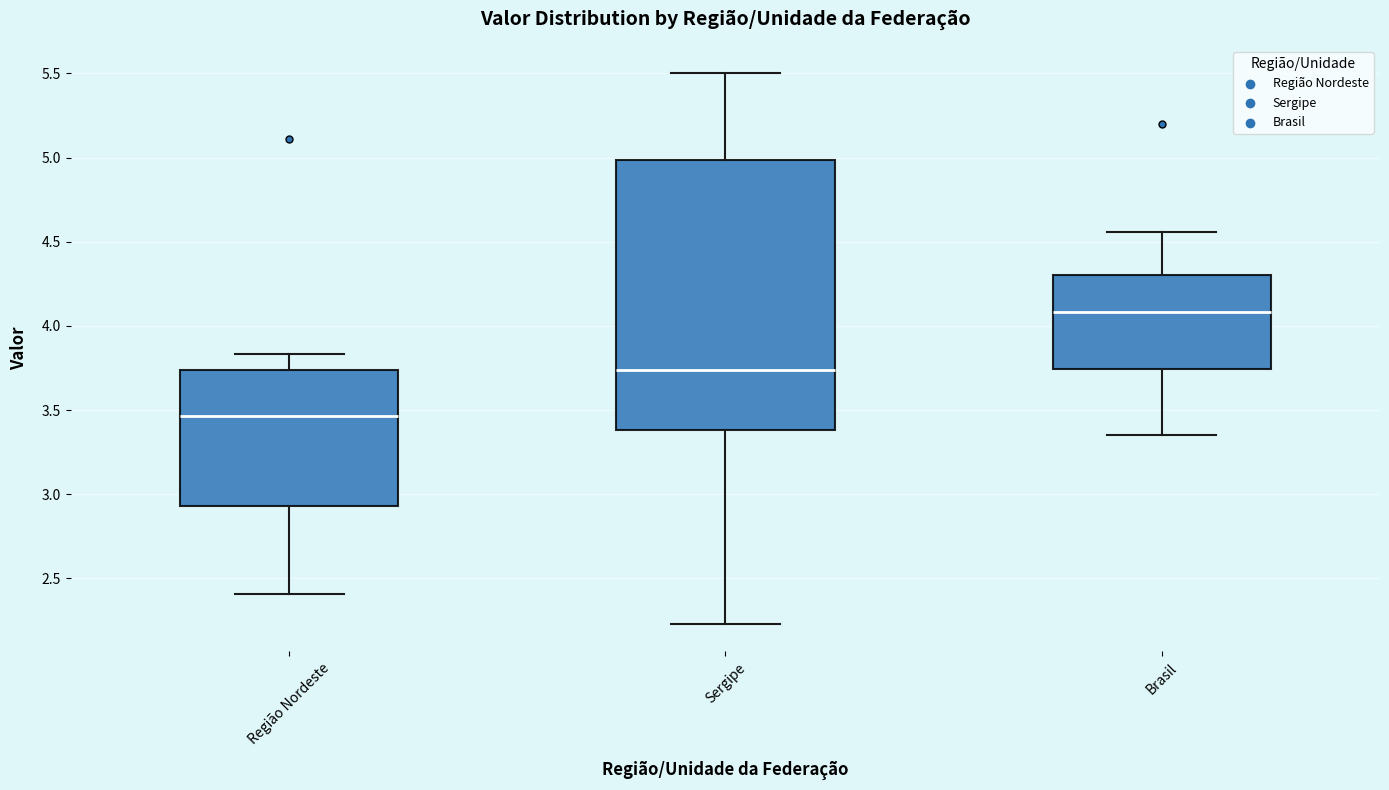

Where is the lower edge of the box for Região Nordeste on the y-axis? The values are not printed on the chart, so give them approximately, as read against the axis.

2.95